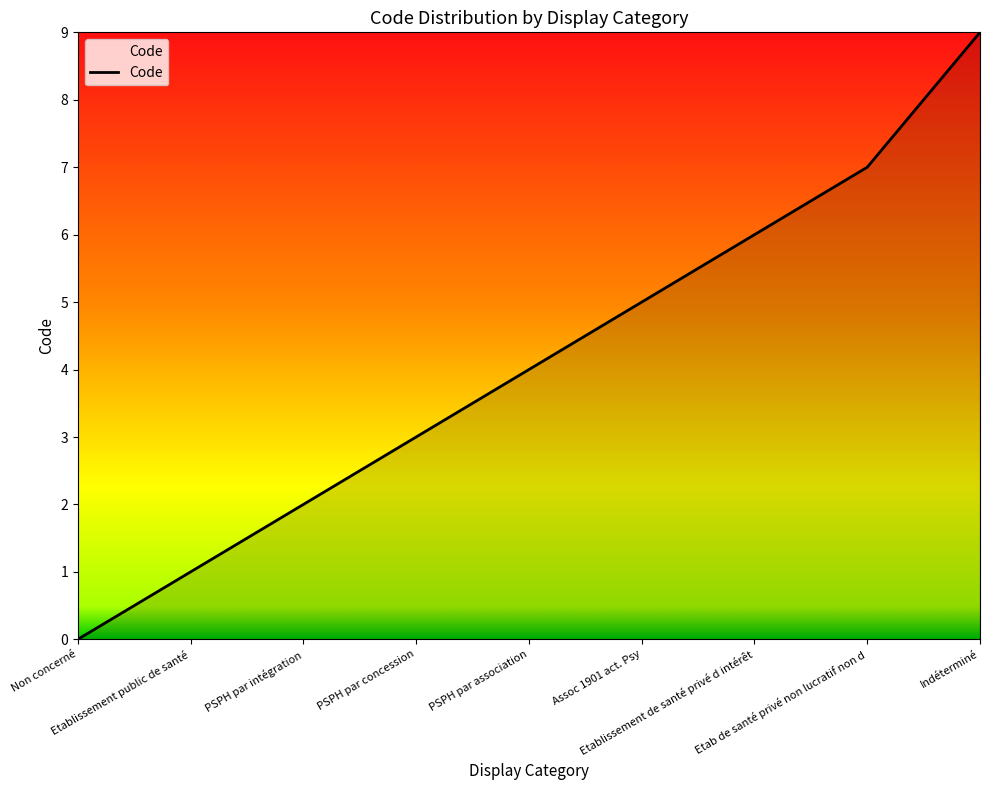

True or false: the data shows 6 at Etablissement de santé privé d intérêt.

True